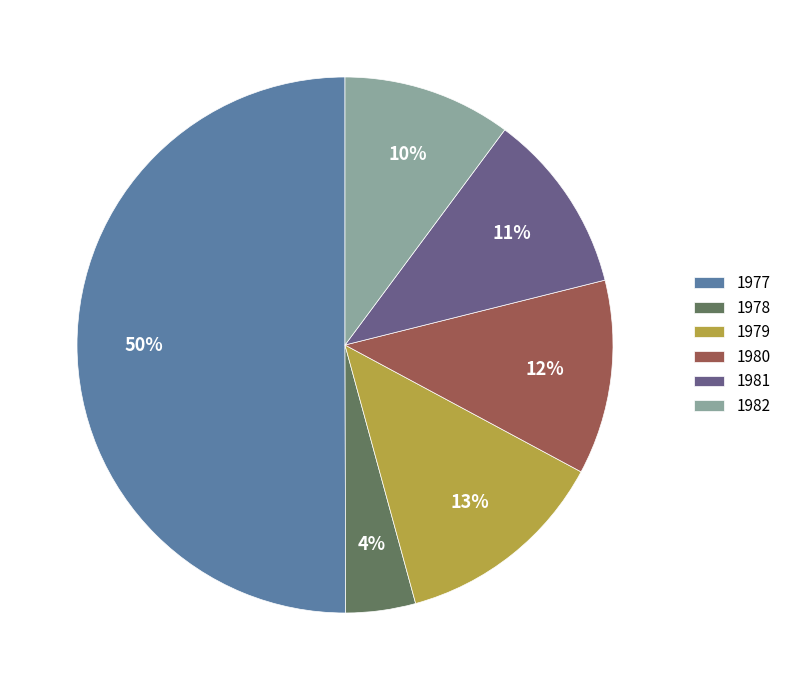

Does 1979 account for over 50% of the chart?

No